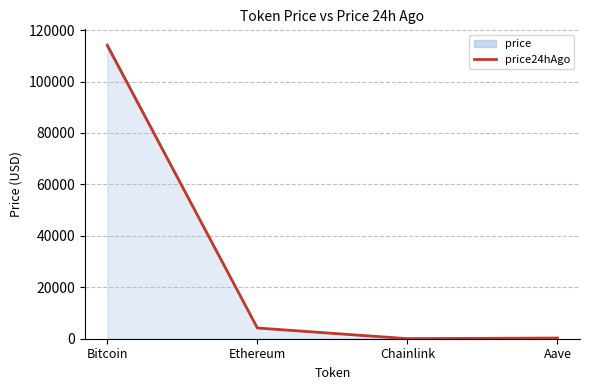

How many lines are shown in the chart?

2